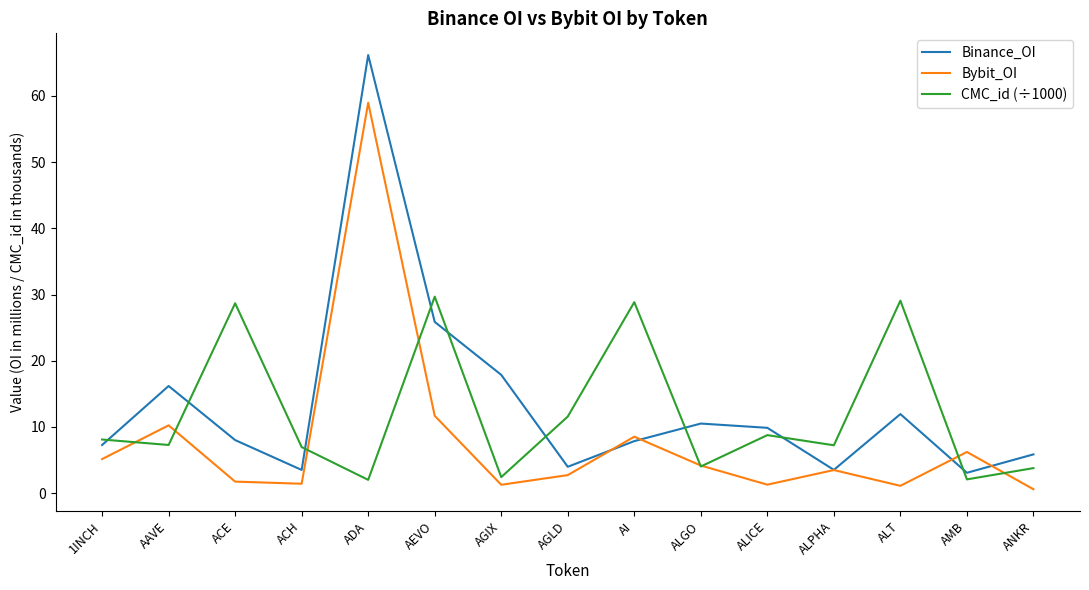

Which series has the largest total across all categories?

Binance_OI